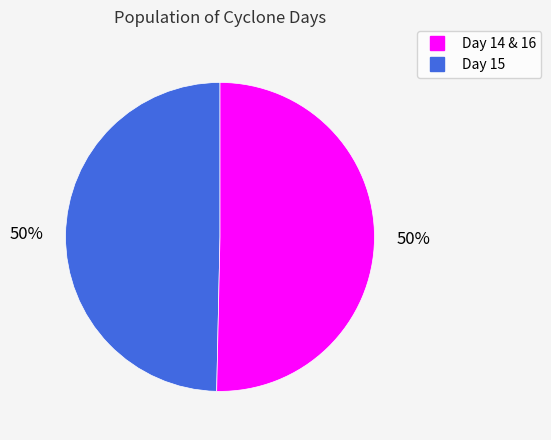

How many slices are in this pie chart?

2